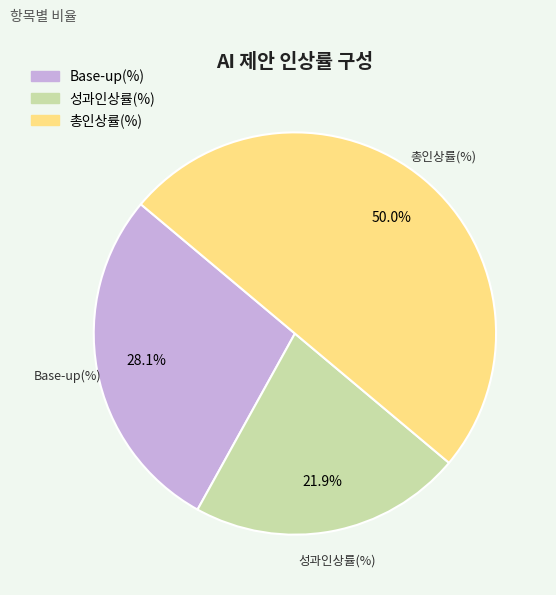

How many slices are in this pie chart?

3